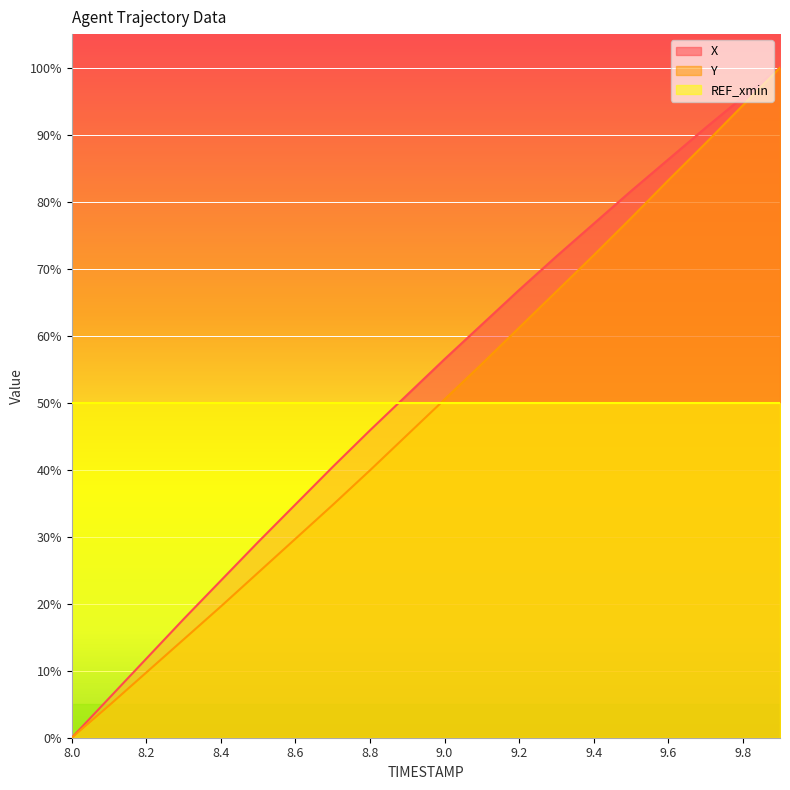

Reading left to right, what are all the values shown in this chart?

X: 0.0	5.9	11.8	17.7	23.5	29.2	34.8	40.4	45.9	51.2	56.5	61.7	66.8	71.8	76.7	81.6	86.3	91.0	95.6	100.0
Y: 0.0	4.8	9.7	14.7	19.6	24.6	29.7	34.7	39.9	45.2	50.5	55.8	61.2	66.6	72.0	77.5	83.2	88.7	94.4	100.0